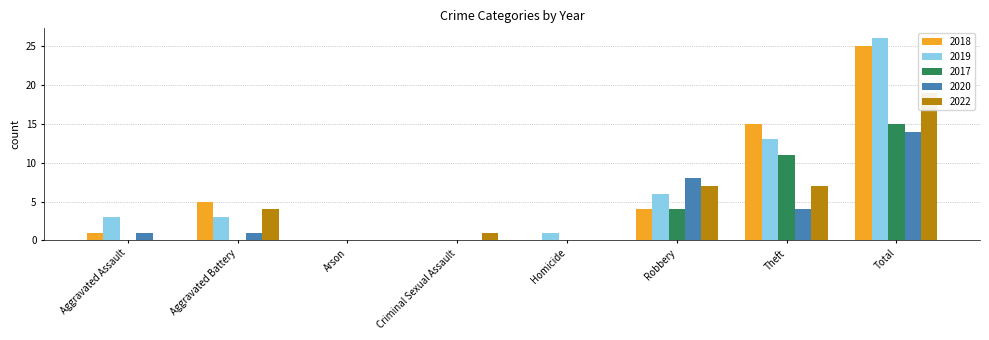

True or false: 2020 has a value of 0 at Criminal Sexual Assault.

True